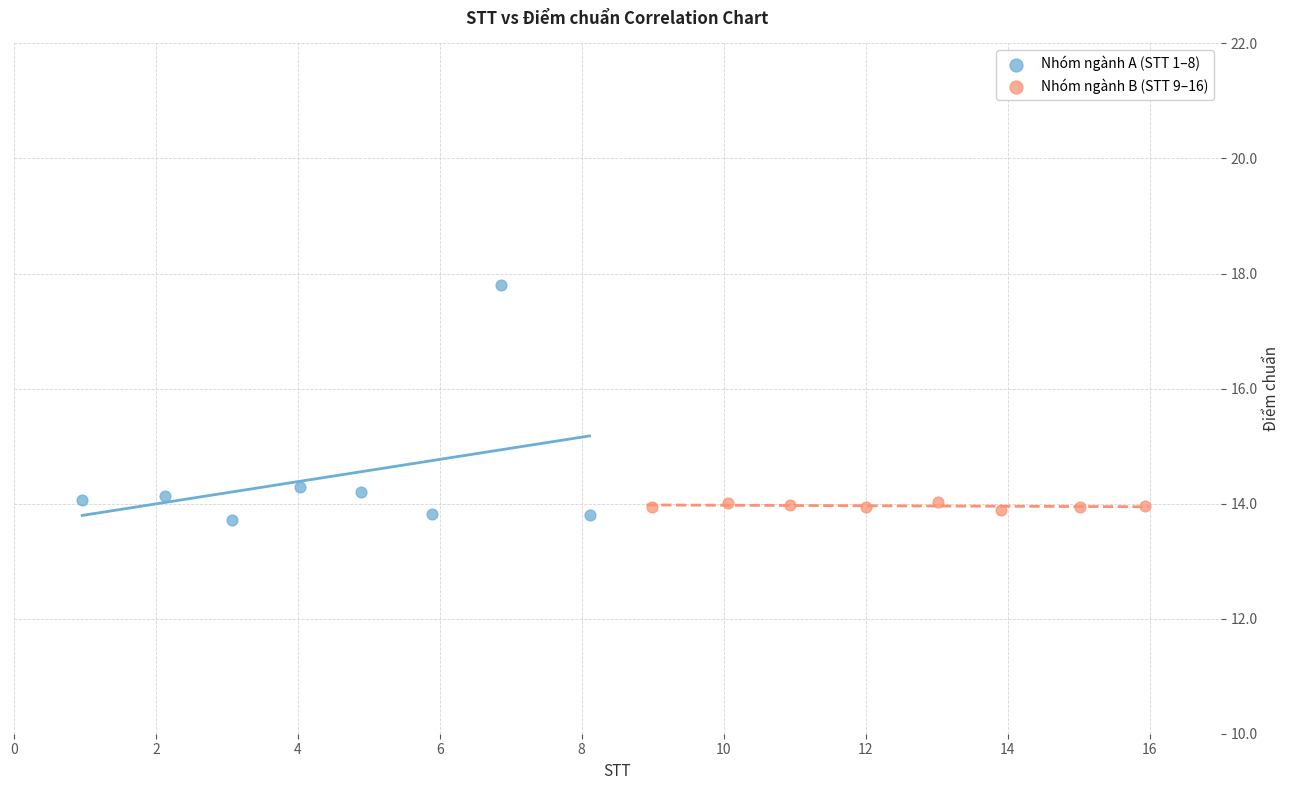

Which series has the largest Y range (max minus min)?

Nhóm ngành A (STT 1–8)